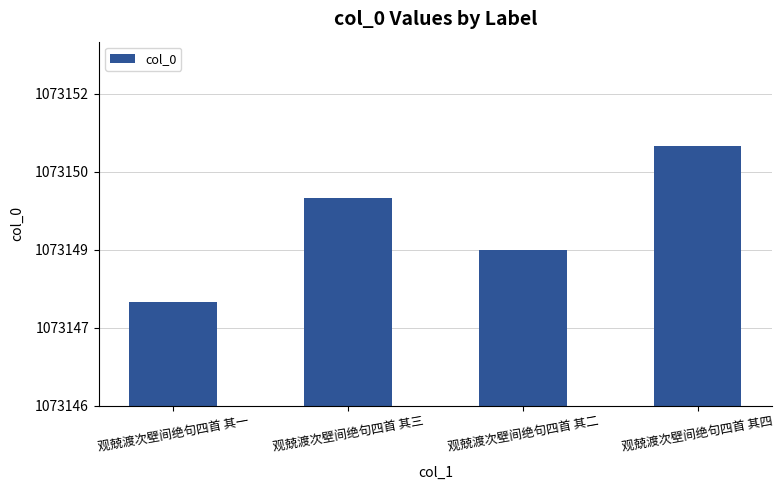

Does the chart contain stacked bars?

No